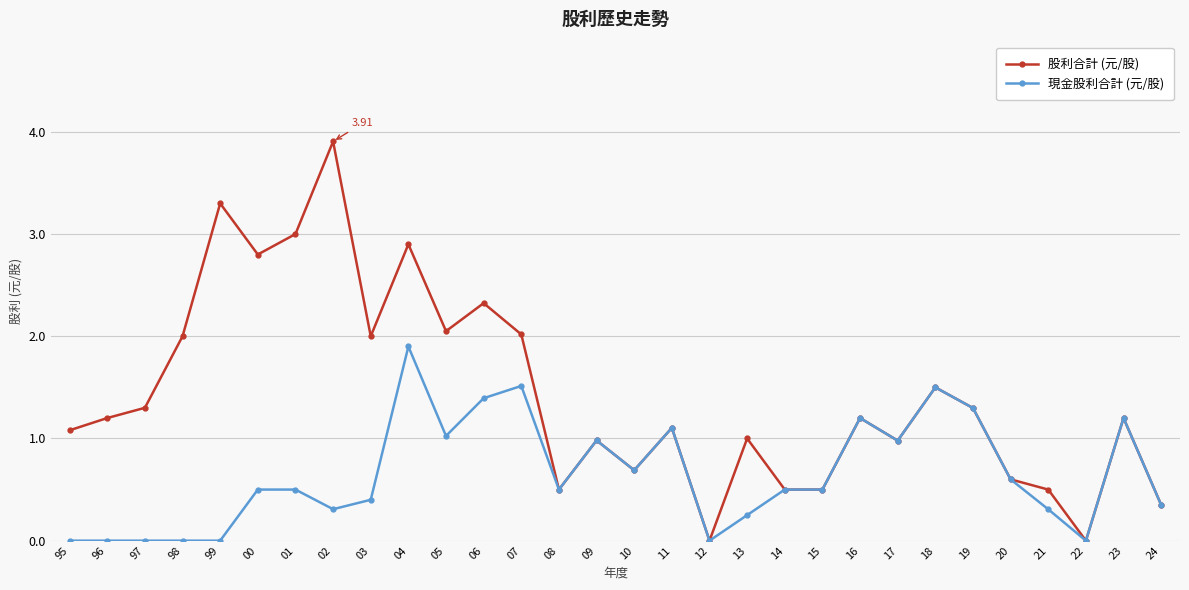

The value of 股利合計 (元/股) at 10 is 0.7. True or false?

True